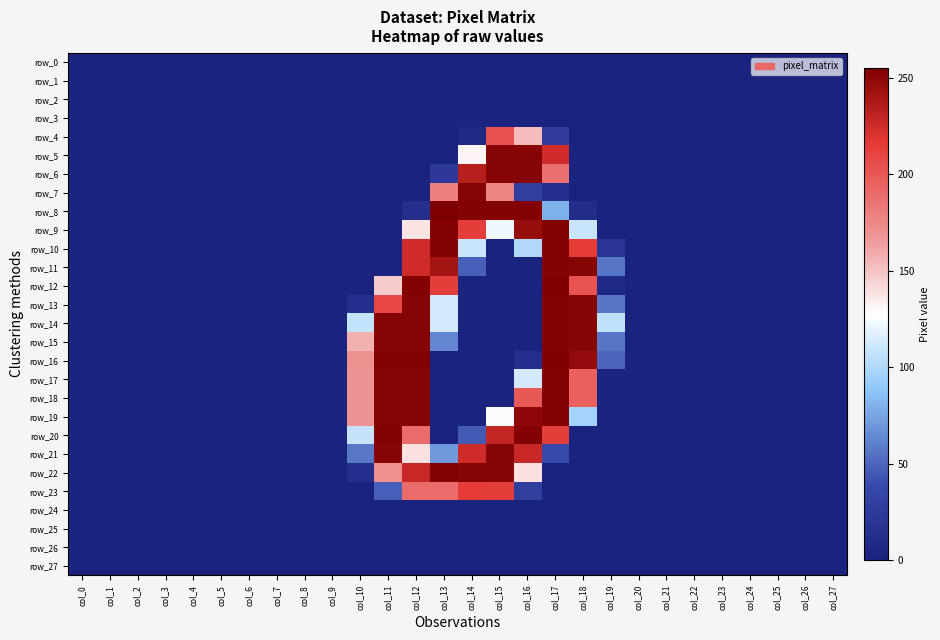

True or false: row_3 has a value of 0 at col_4.

True